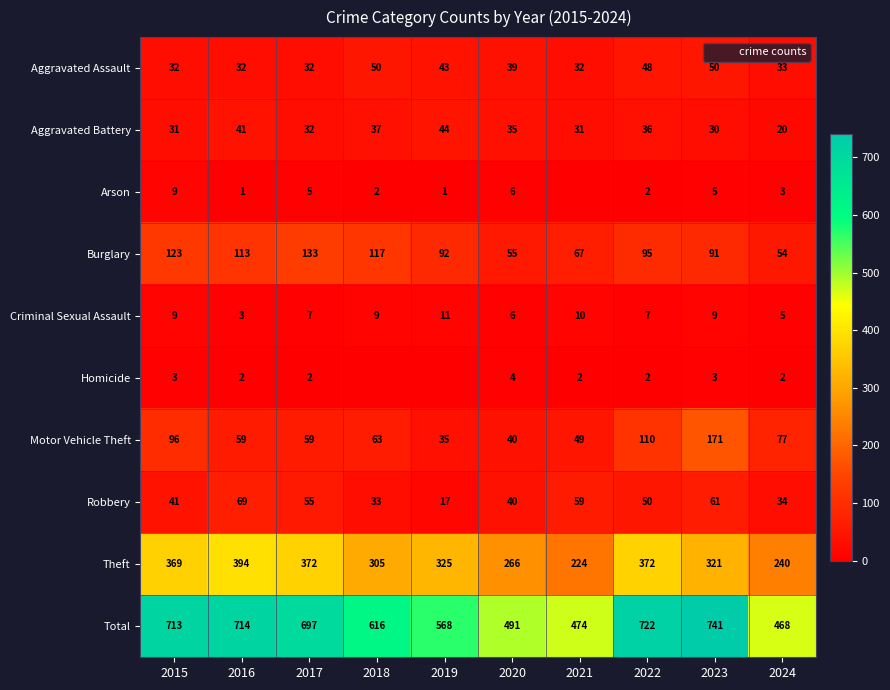

What is the average value of the Robbery series?

46